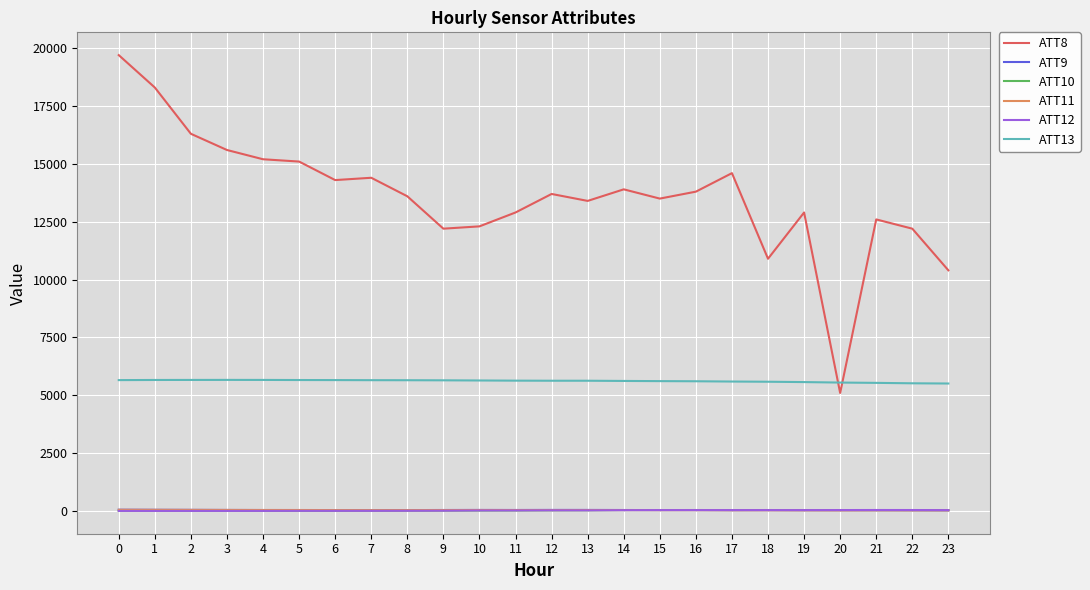

The ATT9 series shows 38.7 at 8. True or false?

True